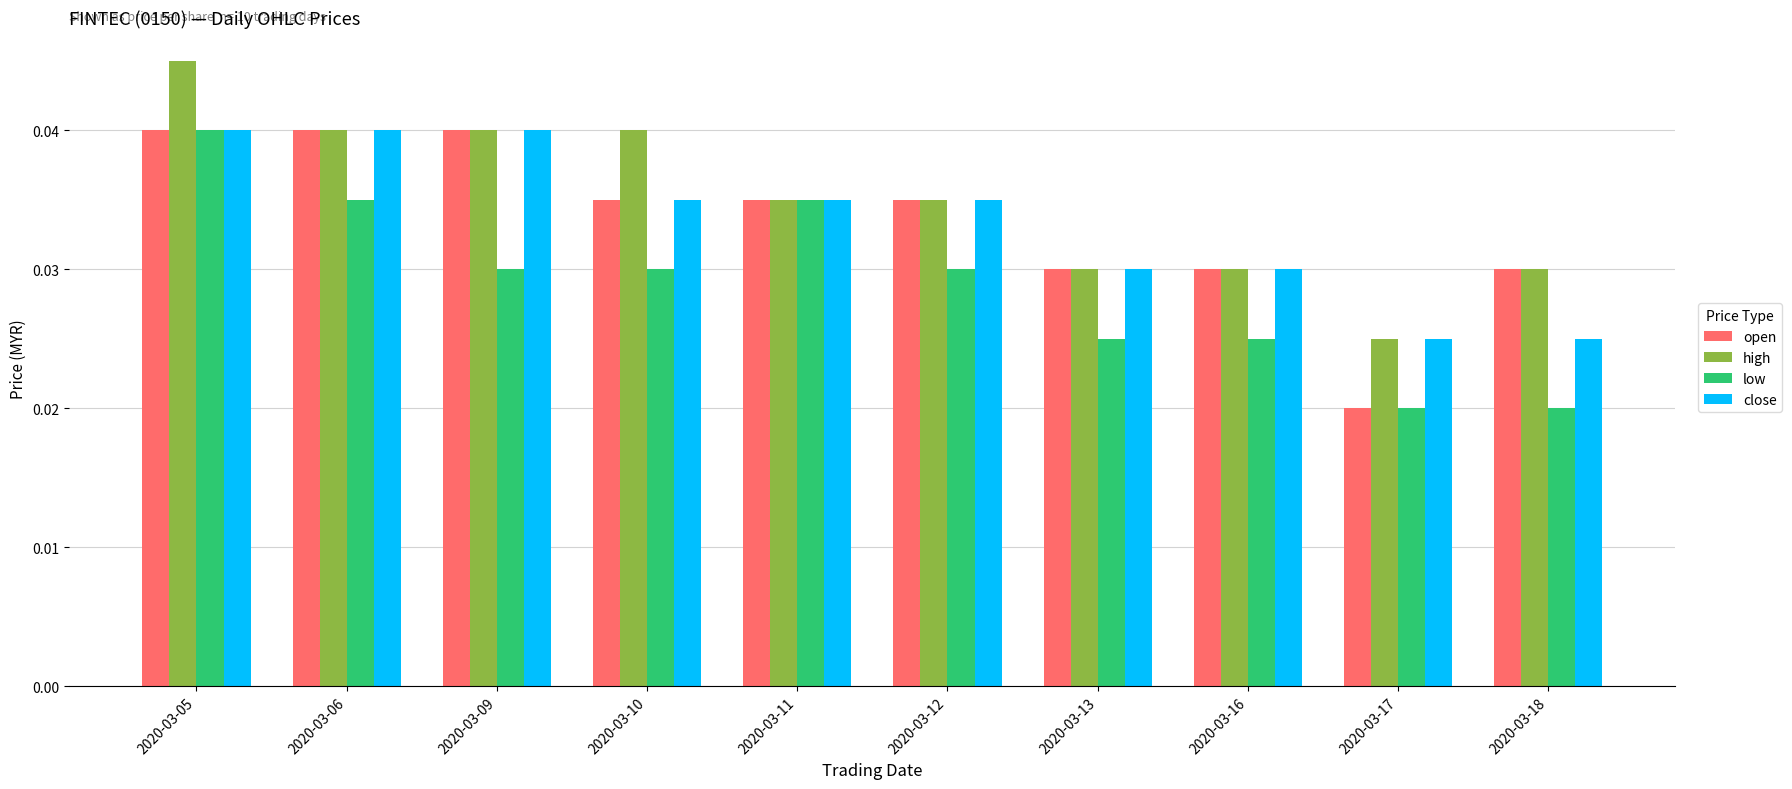

Are the bars horizontal?

No